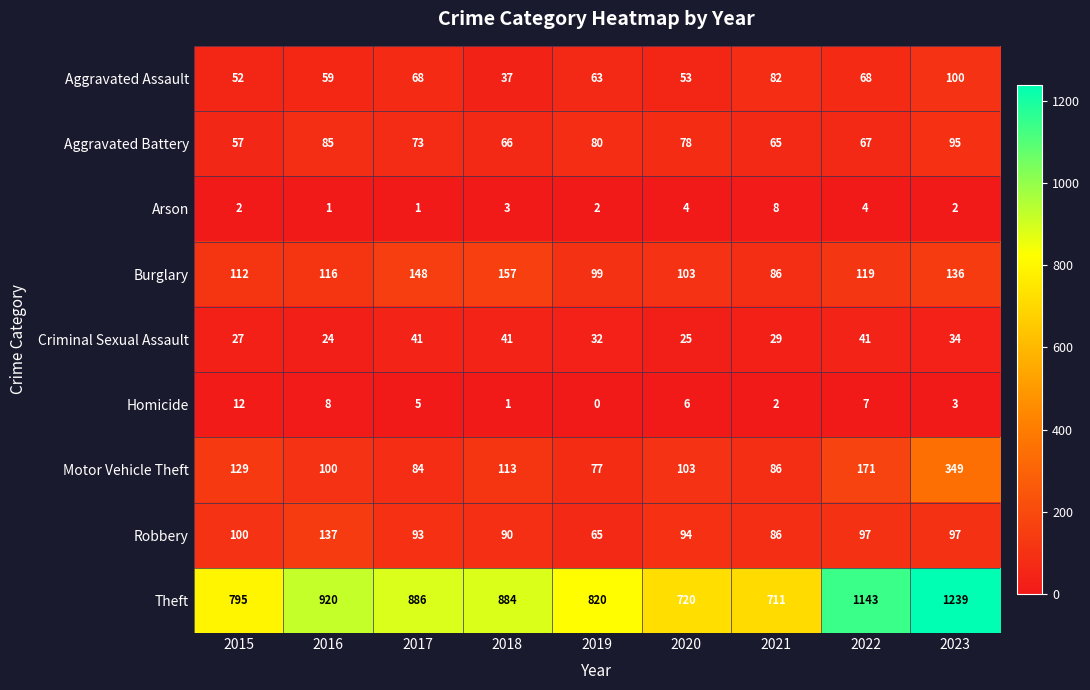

Which category has the lowest value in the Burglary series?

2021